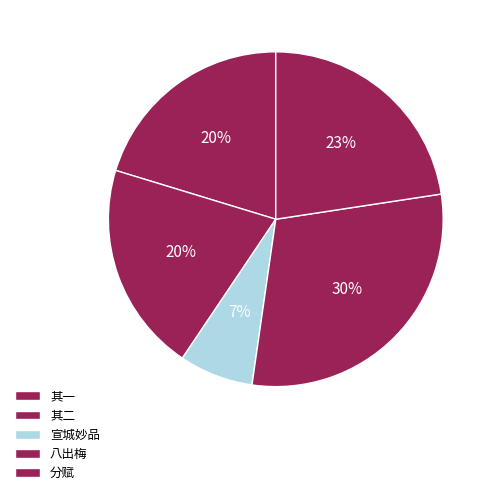

To the nearest percent, what is the difference between the largest and smallest slice percentages?

23%